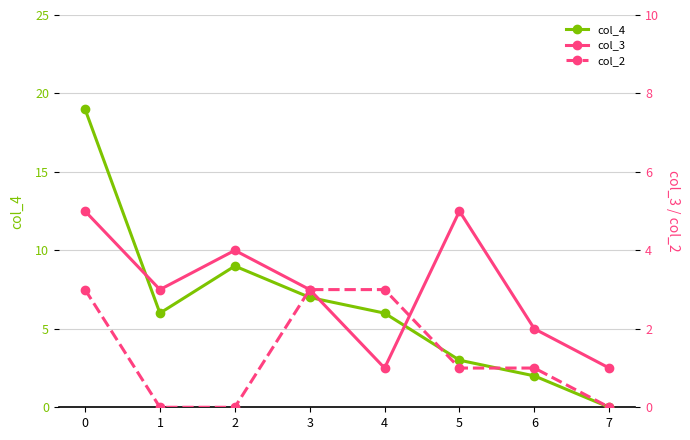

How many data points does each series have?

8